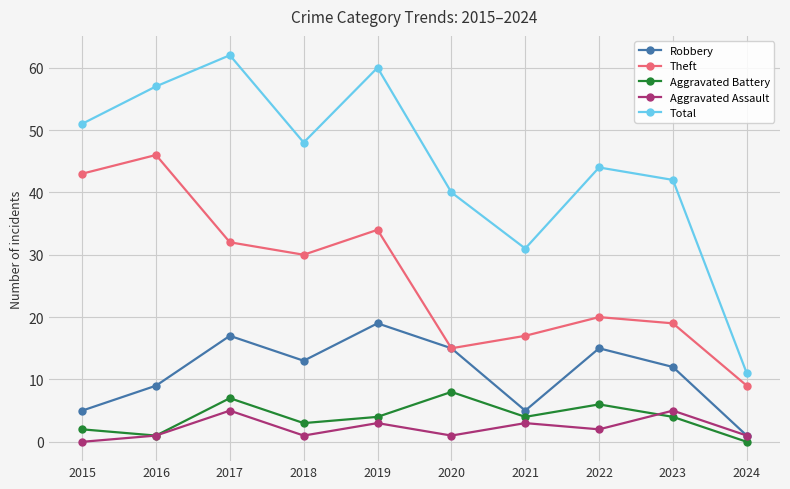

Which series changed the most between 2015 and 2016?

Total